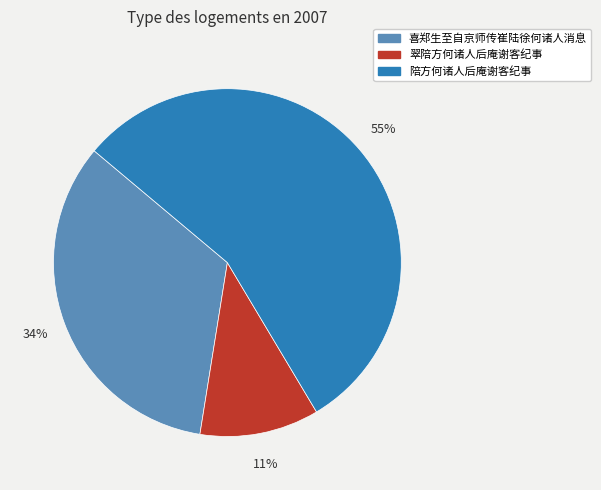

Does any single category account for the majority?

Yes